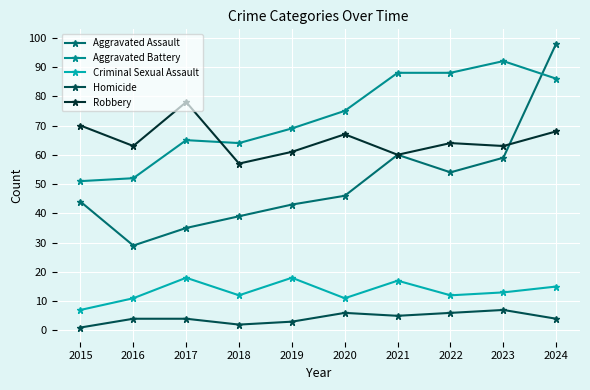

Reading left to right, what are all the values shown in this chart?

Aggravated Assault: 2015=44	2016=29	2017=35	2018=39	2019=43	2020=46	2021=60	2022=54	2023=59	2024=98
Aggravated Battery: 2015=51	2016=52	2017=65	2018=64	2019=69	2020=75	2021=88	2022=88	2023=92	2024=86
Criminal Sexual Assault: 2015=7	2016=11	2017=18	2018=12	2019=18	2020=11	2021=17	2022=12	2023=13	2024=15
Homicide: 2015=1	2016=4	2017=4	2018=2	2019=3	2020=6	2021=5	2022=6	2023=7	2024=4
Robbery: 2015=70	2016=63	2017=78	2018=57	2019=61	2020=67	2021=60	2022=64	2023=63	2024=68